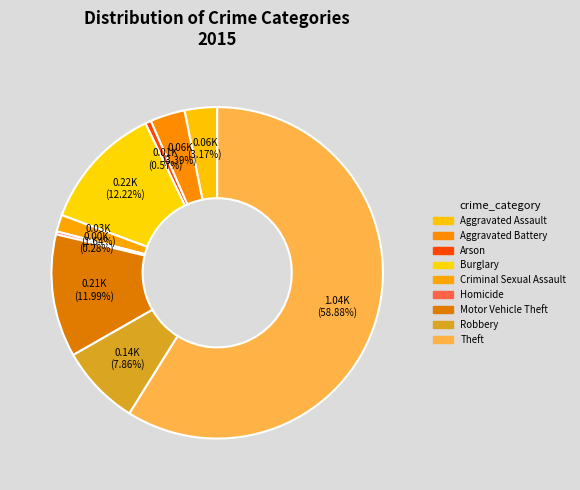

To the nearest percent, what is the difference between the Arson and Criminal Sexual Assault slice percentages?

1%